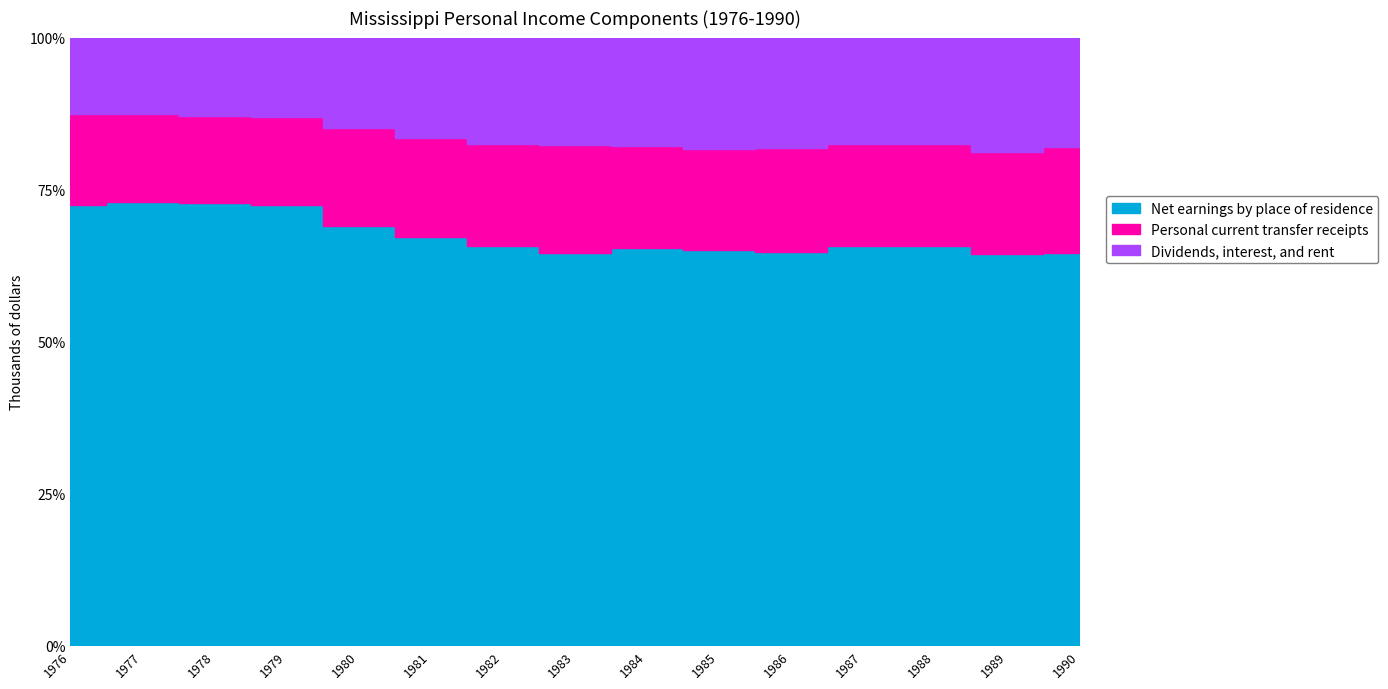

List the labels in order of Net earnings by place of residence value, smallest first.

1976, 1977, 1978, 1979, 1980, 1981, 1982, 1983, 1984, 1985, 1986, 1987, 1988, 1989, 1990